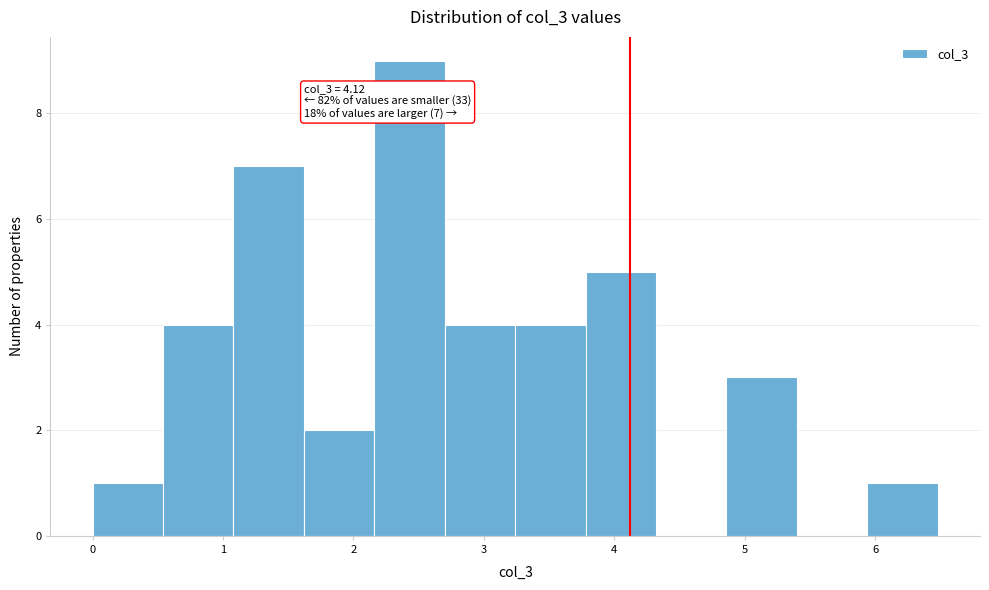

Over which range of the x-axis is the bar tallest?

2.16 to 2.70